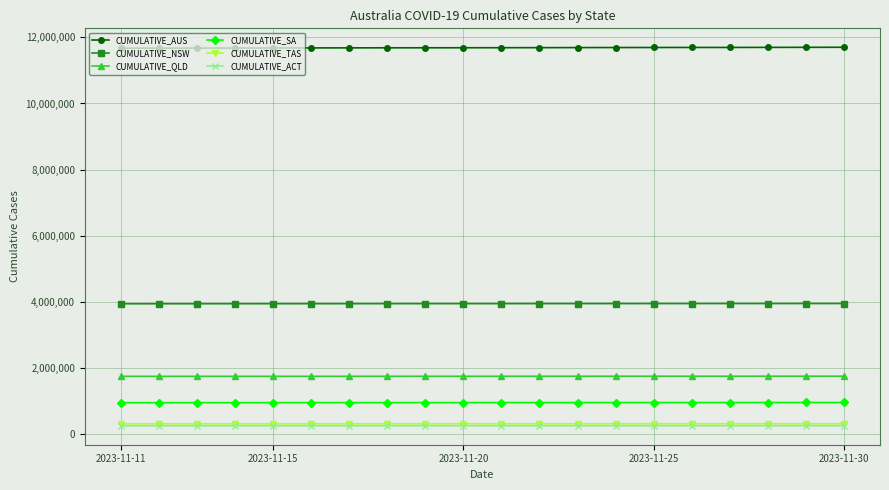

Which series has the largest total across all categories?

CUMULATIVE_AUS